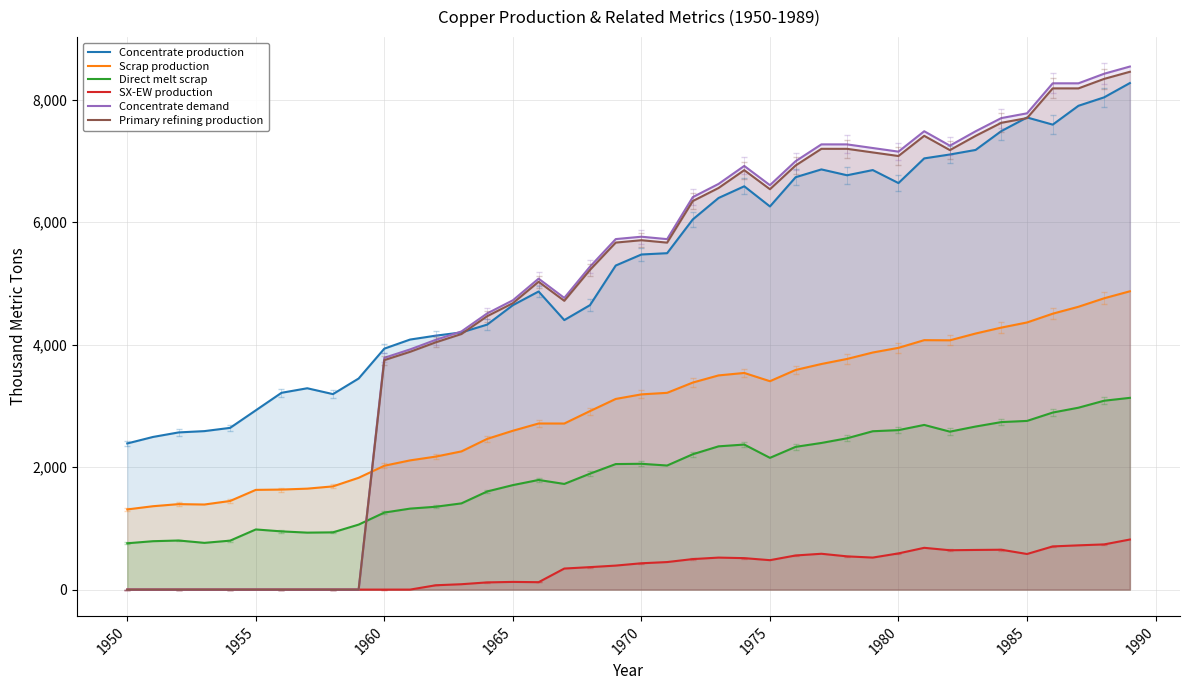

Read the Concentrate production value at 1965.

4643.5